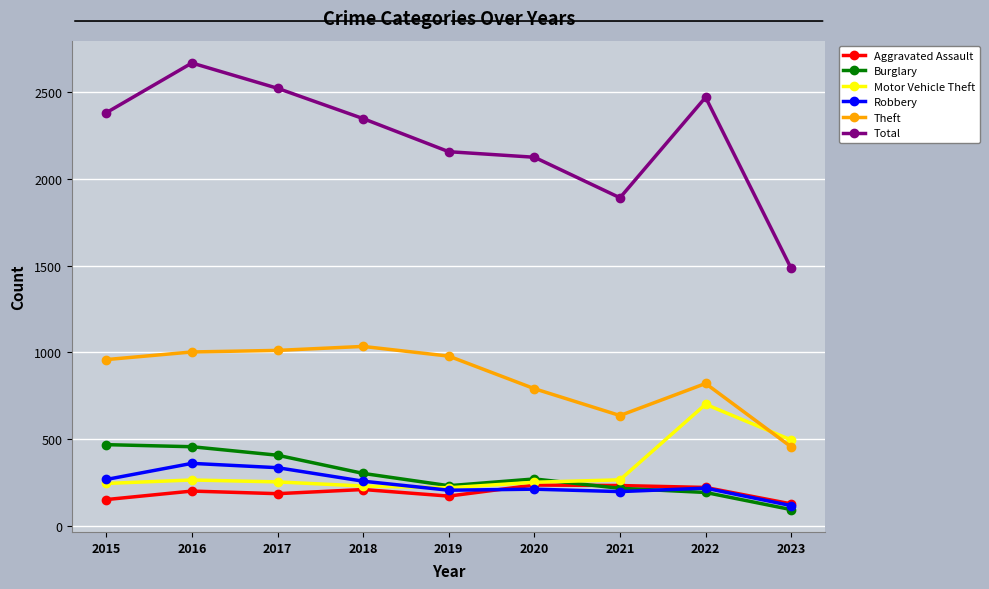

What is the total value across all series at 2023?

2764